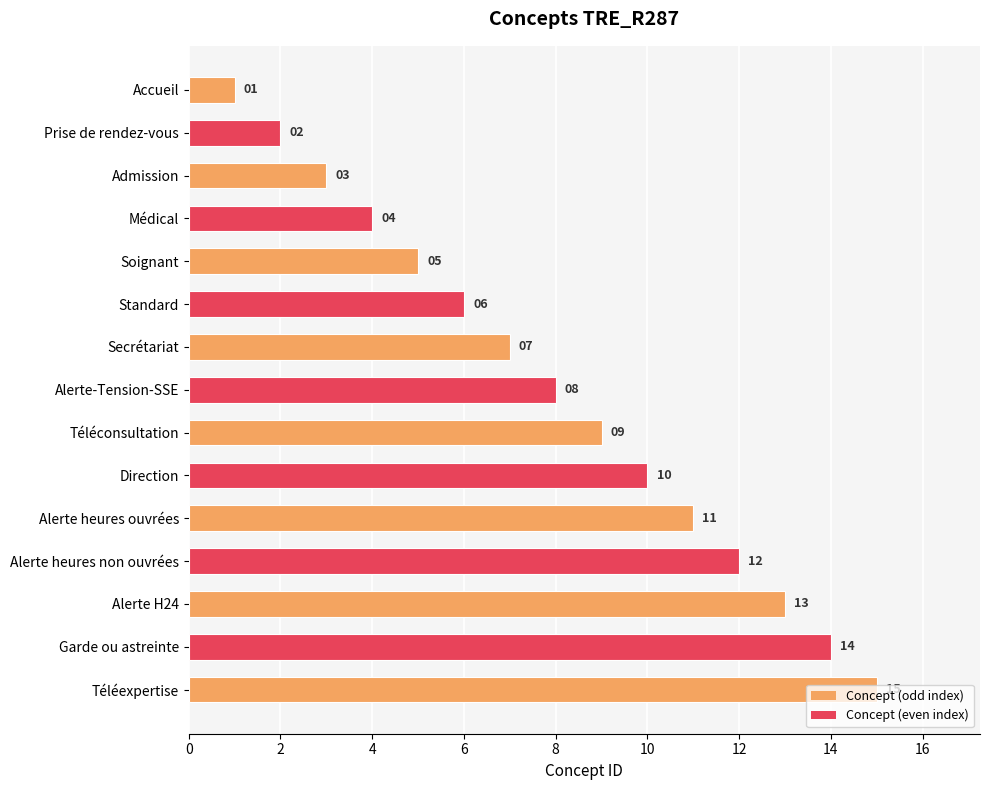

What position from the bottom is Alerte heures non ouvrées?

4